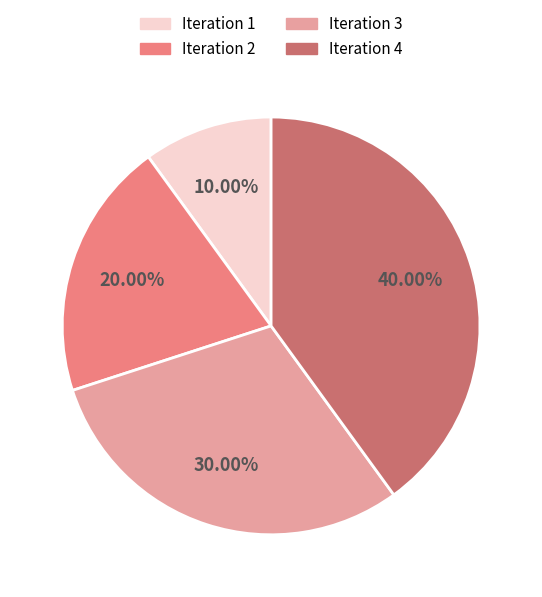

What is the smallest slice in the pie chart?

Iteration 1